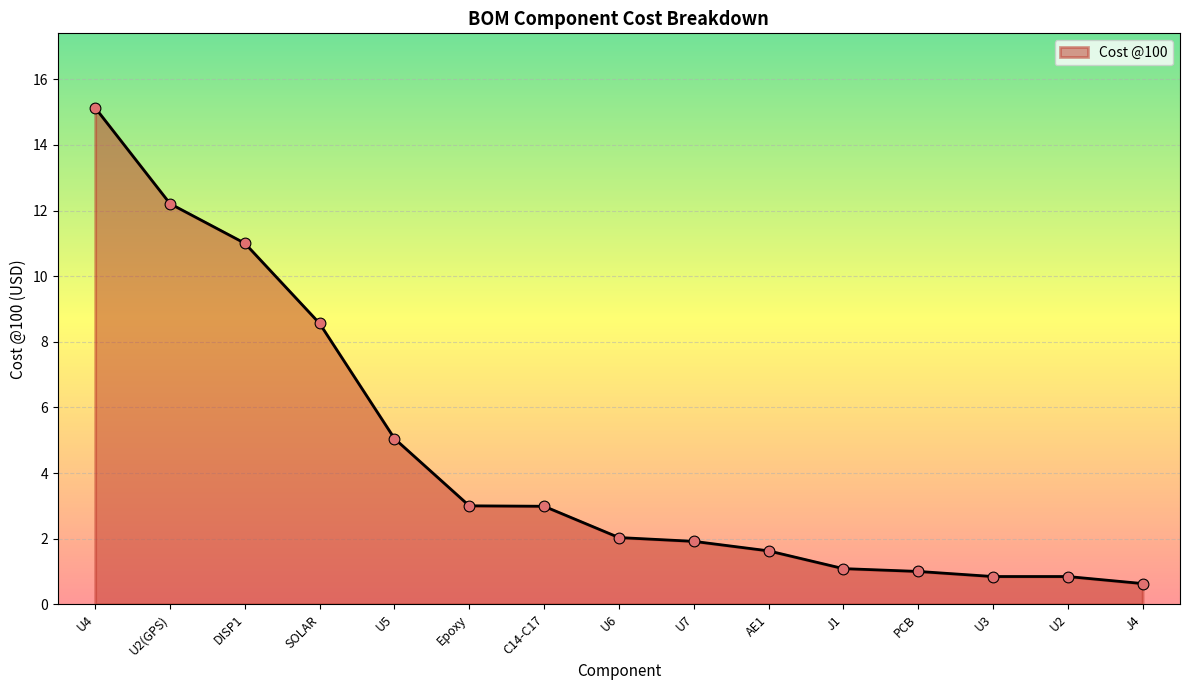

Which has a higher value, Epoxy or J4?

Epoxy